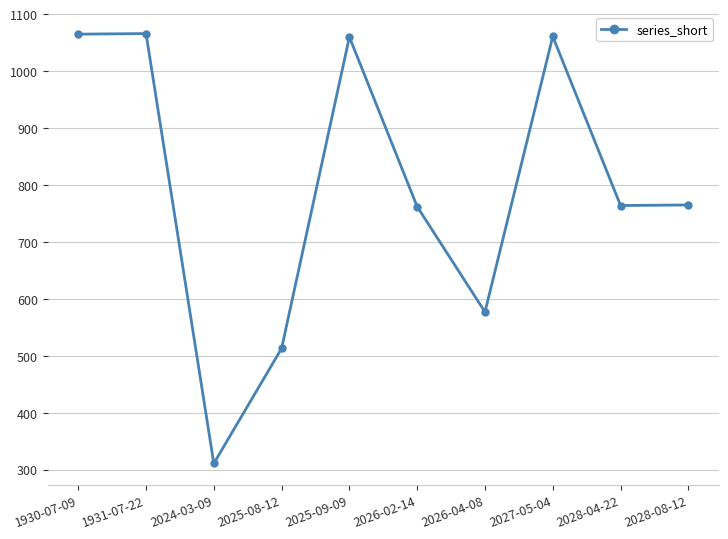

The chart shows a value of 311 at 2024-03-09. True or false?

True